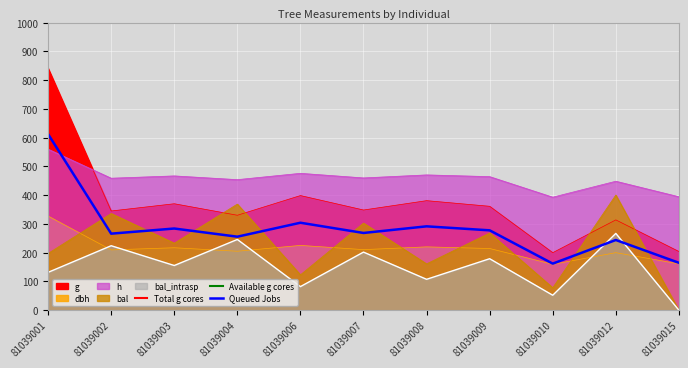

Which series ends up on top after the final intersection of bal_intrasp and dbh?

dbh